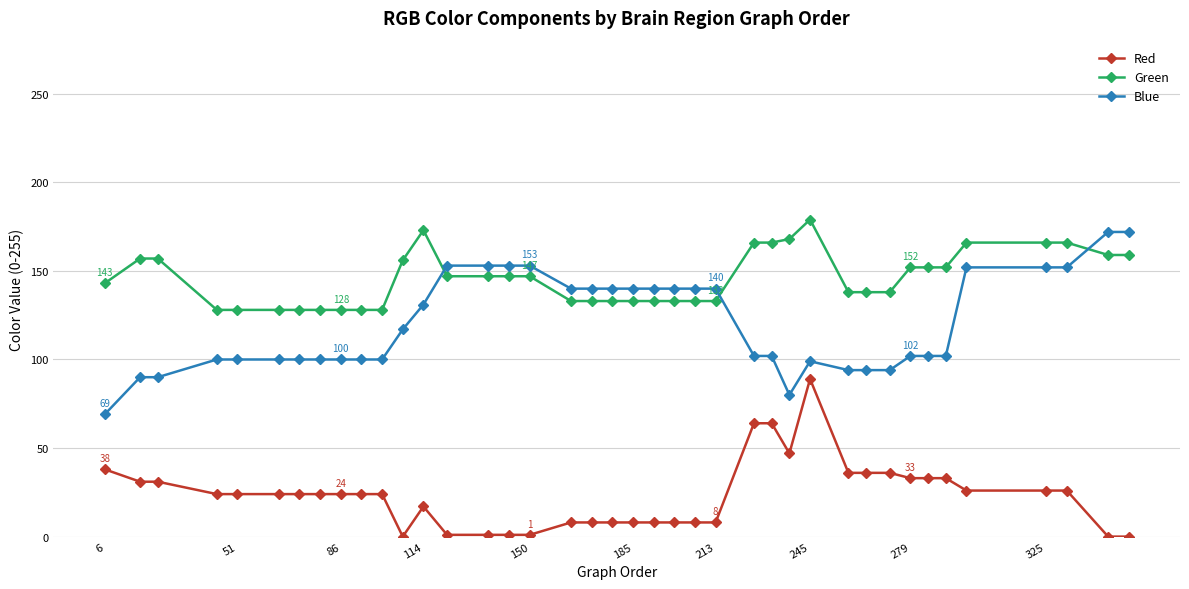

What is the highest value of the Blue series?

172